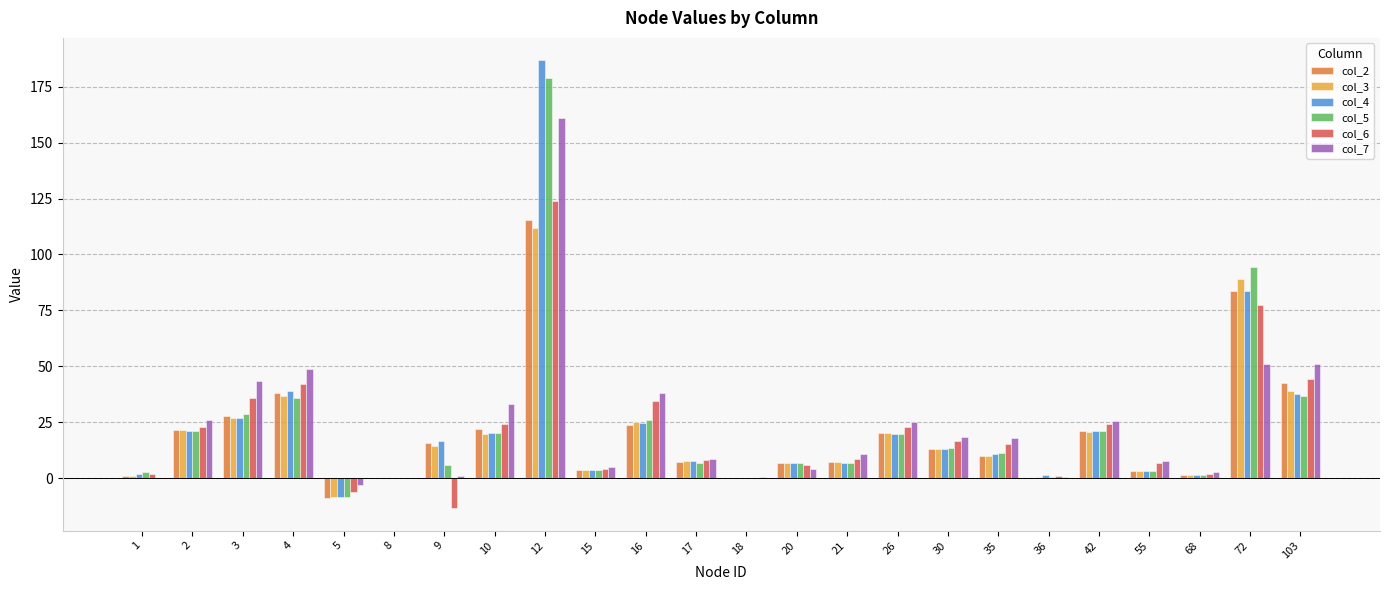

Between 26 and 72, which series saw the biggest shift?

col_5